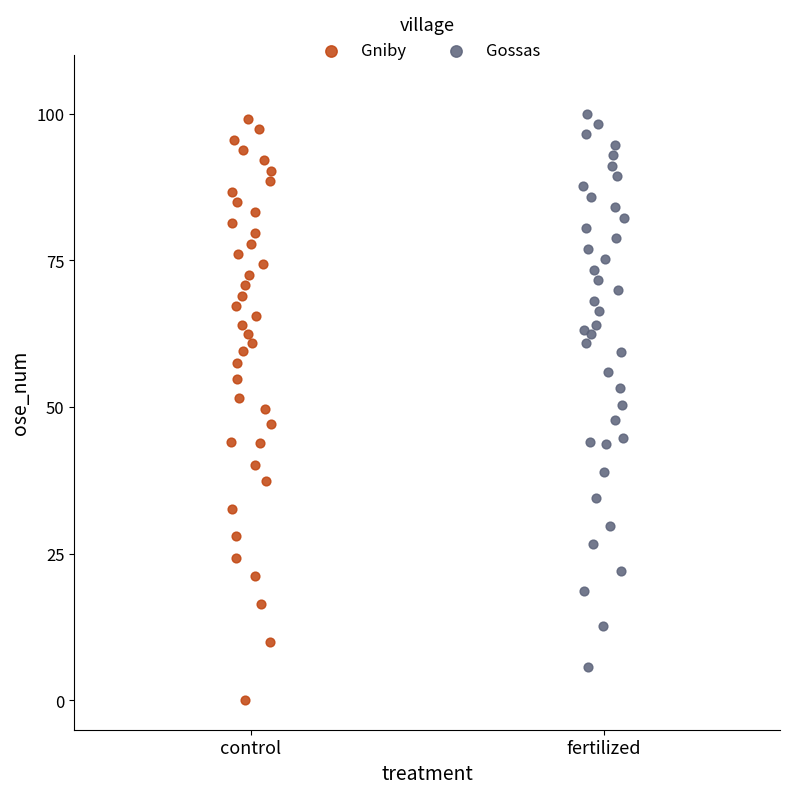

Which series has the largest Y range (max minus min)?

Gniby